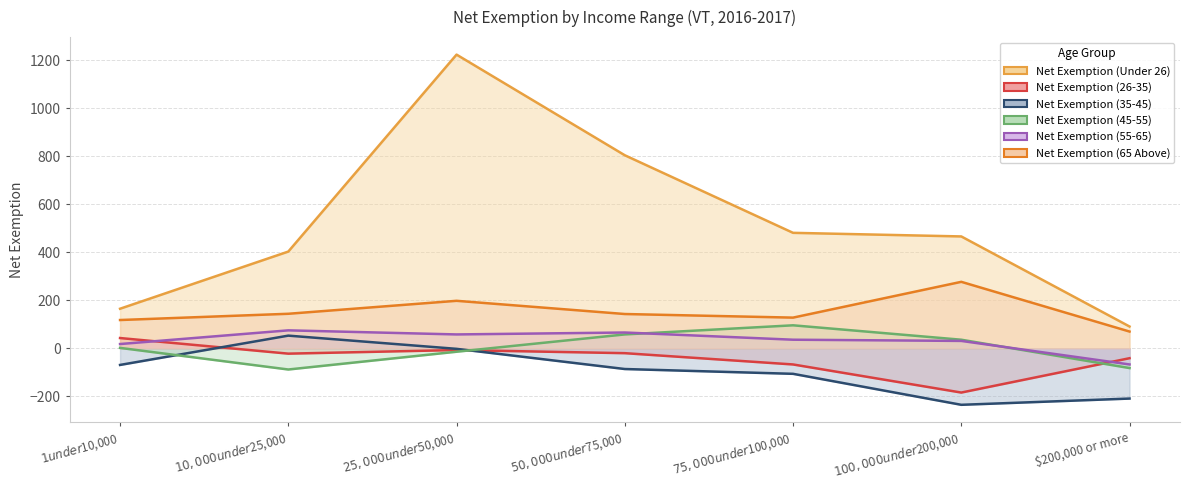

The value of Net Exemption (65 Above) at $10,000 under $25,000 is 144. True or false?

True